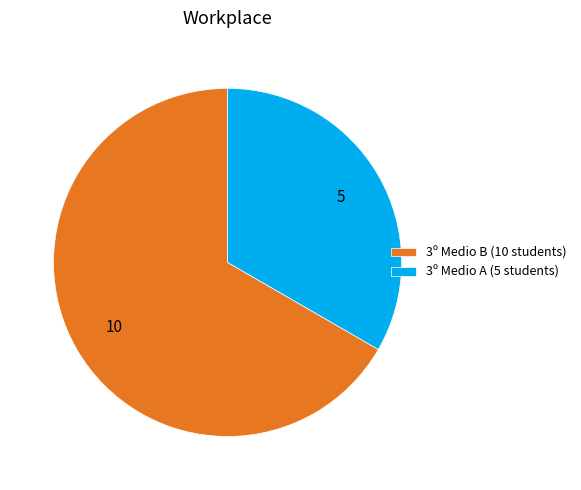

How many slices are in this pie chart?

2